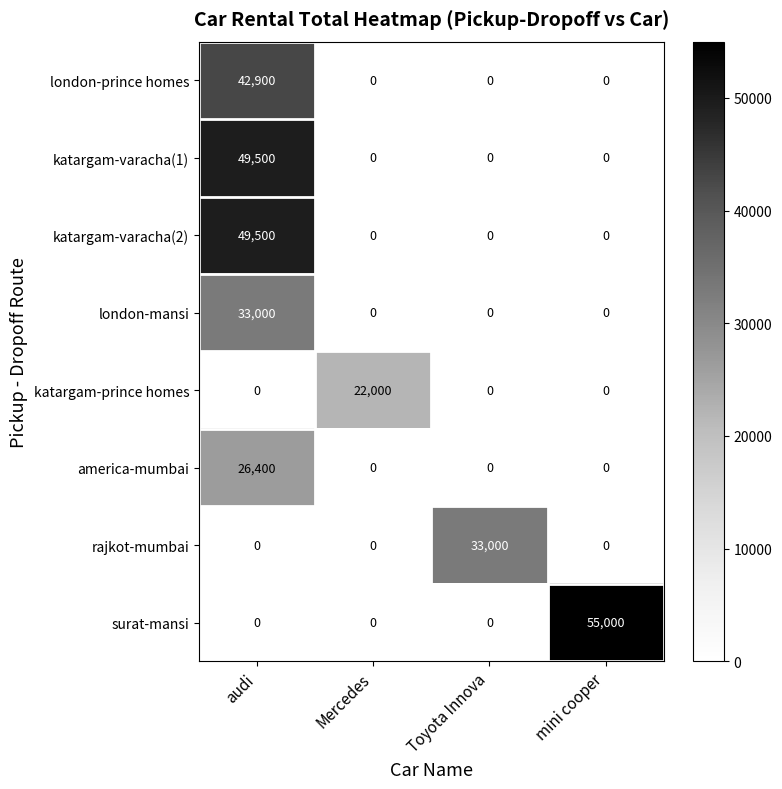

What is the difference between the highest and lowest values at Toyota Innova?

33000